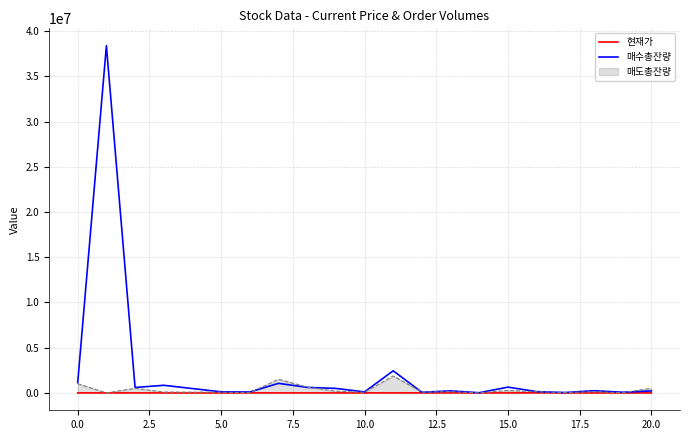

List the series in order of their peak value, highest first.

매수총잔량, 매도총잔량, 현재가